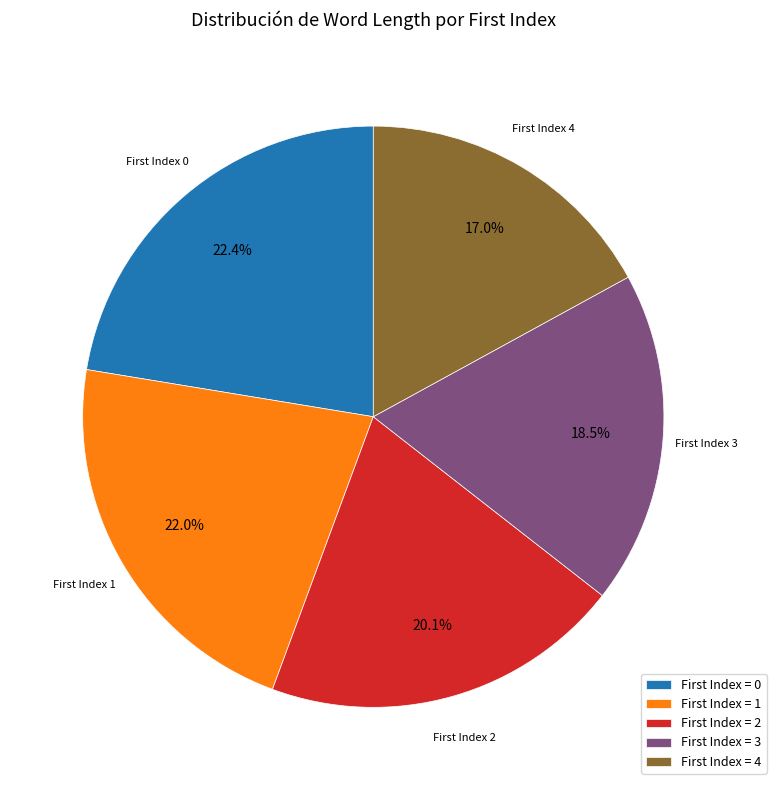

Does any single category account for the majority?

No